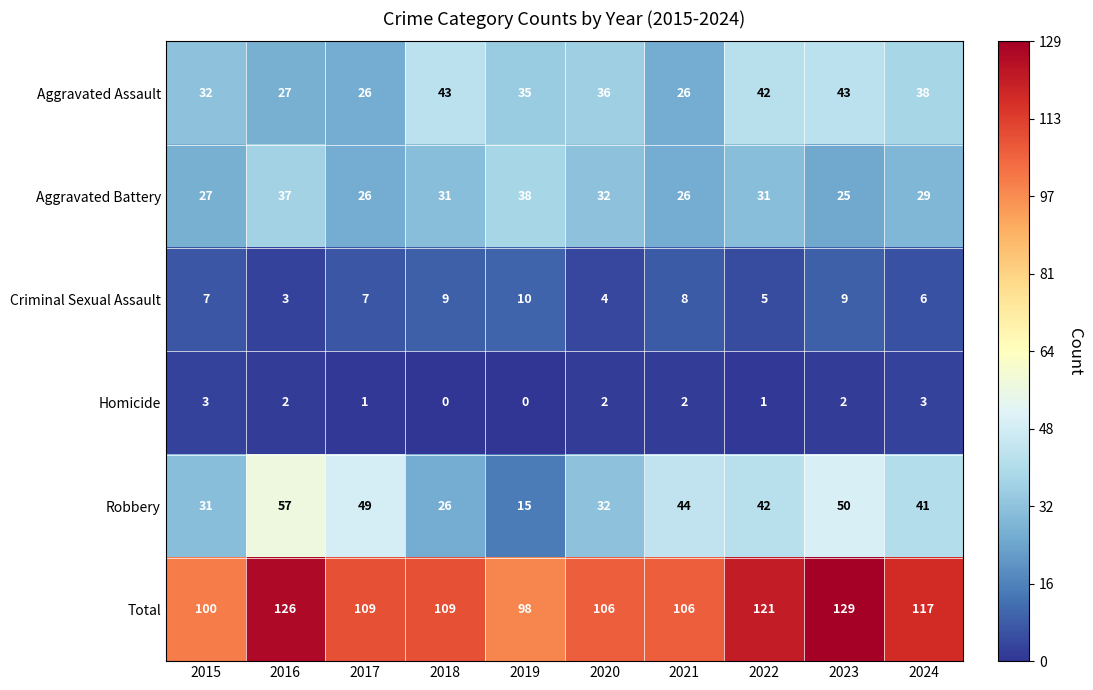

Where is Aggravated Assault nearest to the value 34?

2019